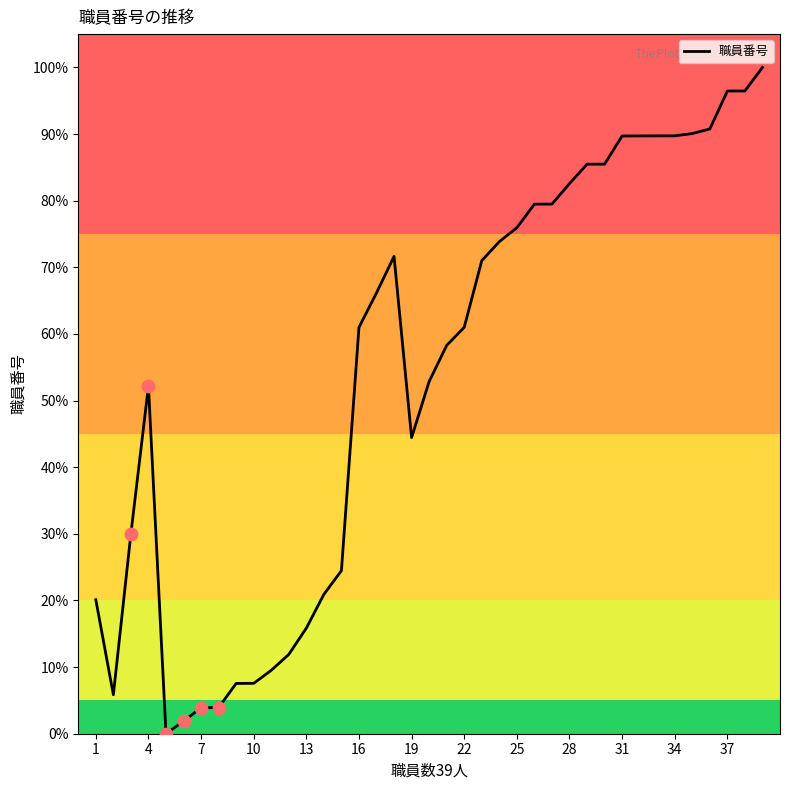

What is the difference between the maximum and minimum values?

100.0